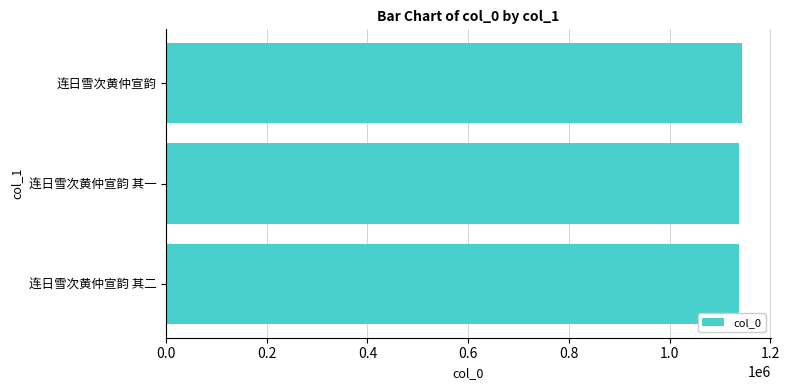

The chart shows a value of 1137859 at 连日雪次黄仲宣韵 其二. True or false?

True